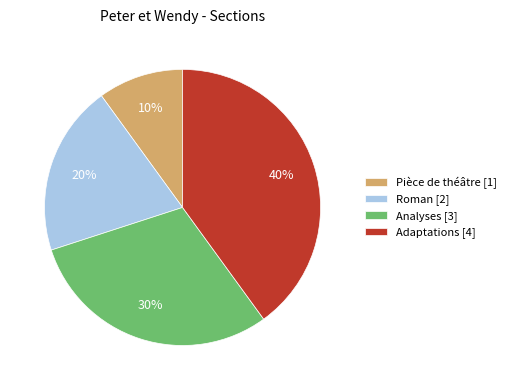

To the nearest percent, what percentage of the pie is Pièce de théâtre?

10%